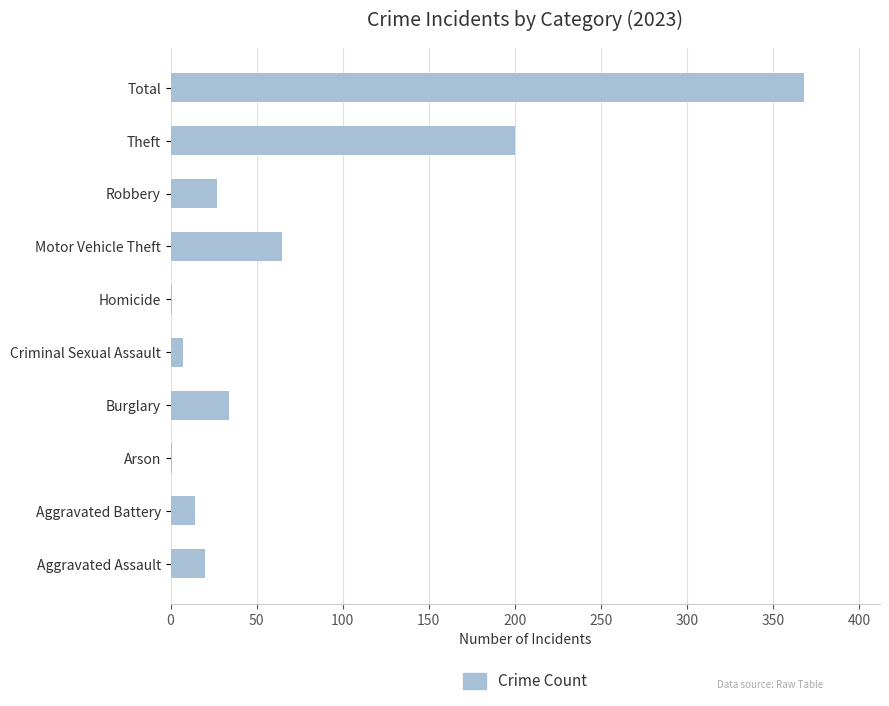

Which category has the highest value across all series?

Total